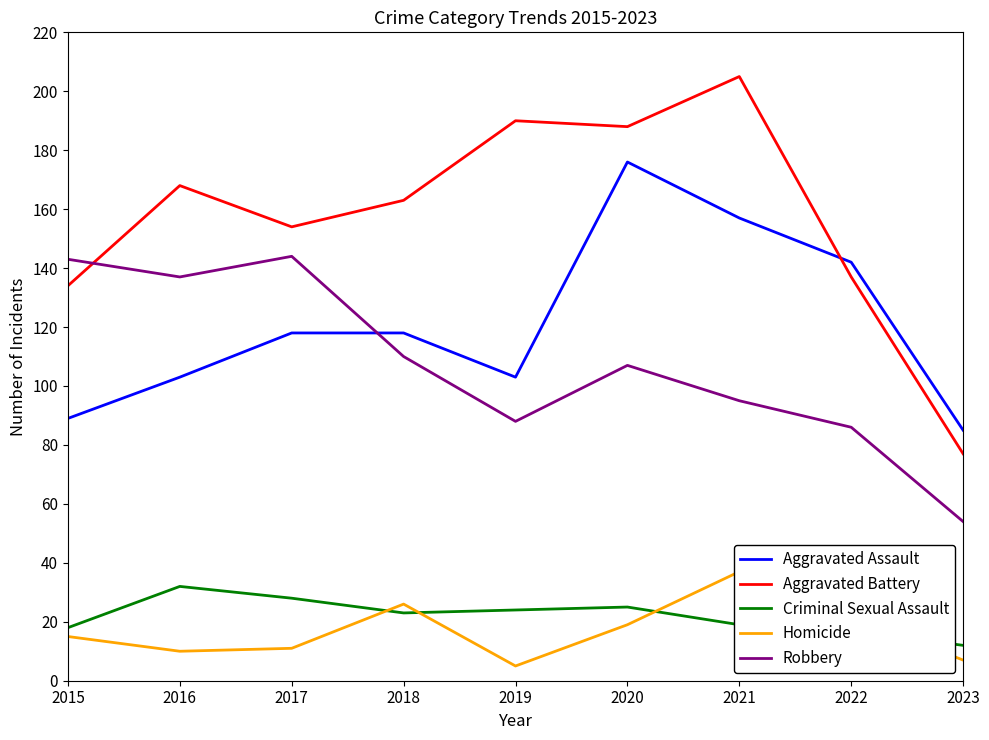

Which series has the largest range (max minus min)?

Aggravated Battery